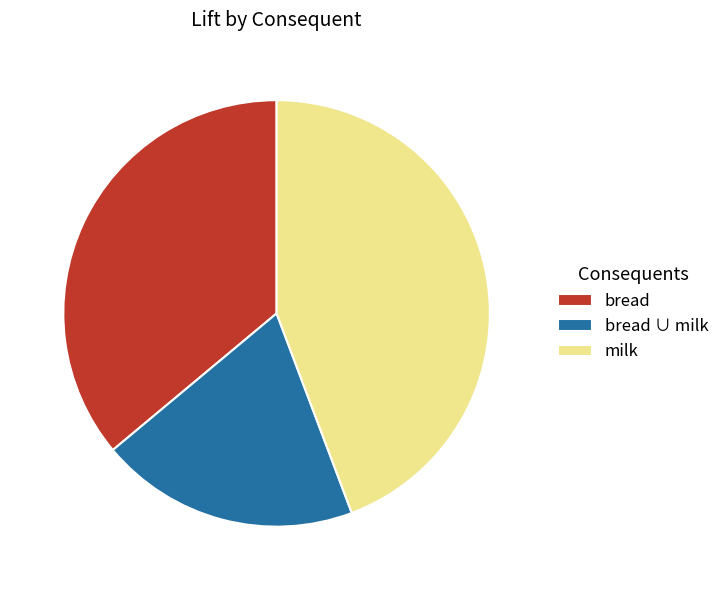

Does milk represent more than half of the total?

No